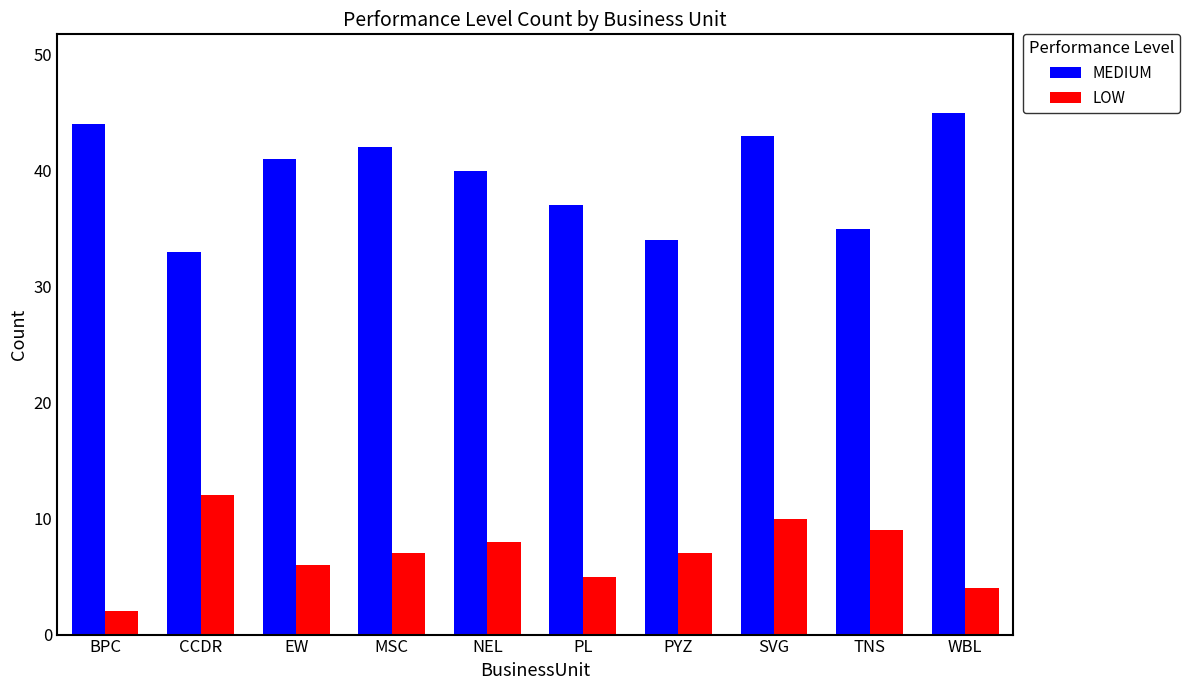

List the series in order of their peak value, highest first.

MEDIUM, LOW